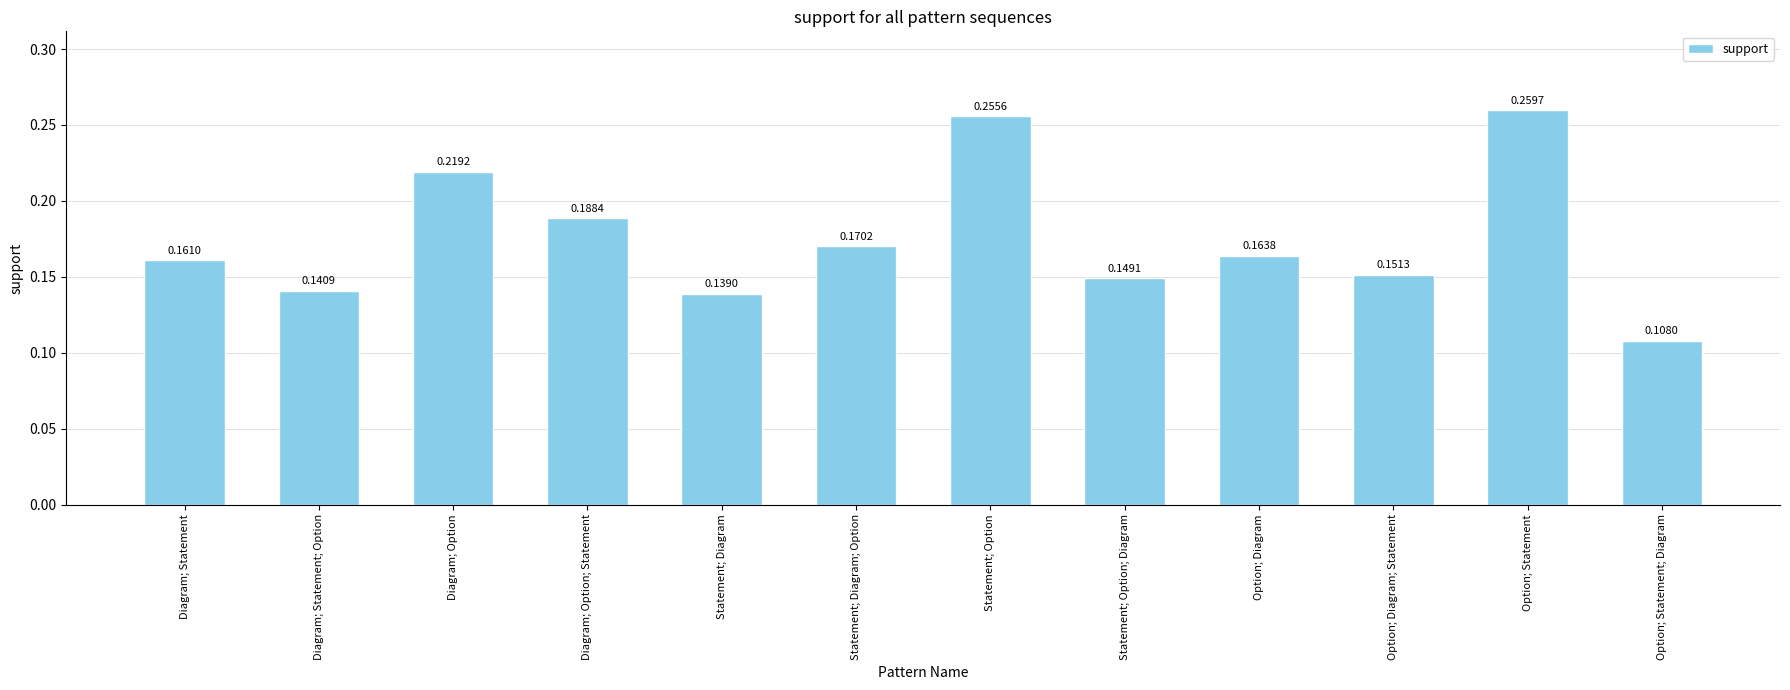

What is the sum of all values?

2.1